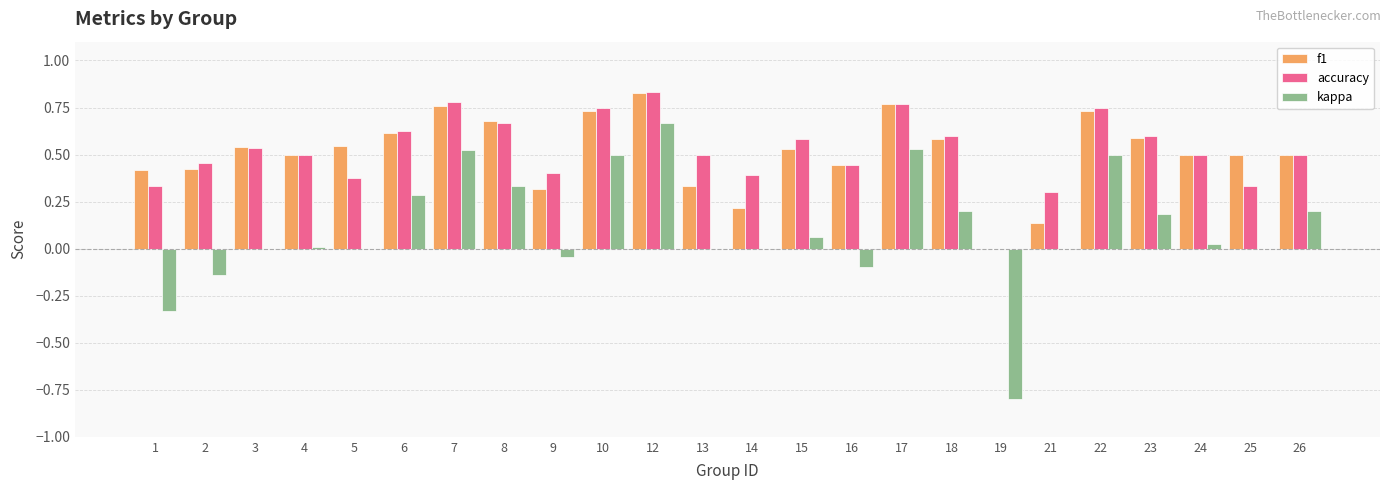

At which category does the chart reach its peak across all series?

12